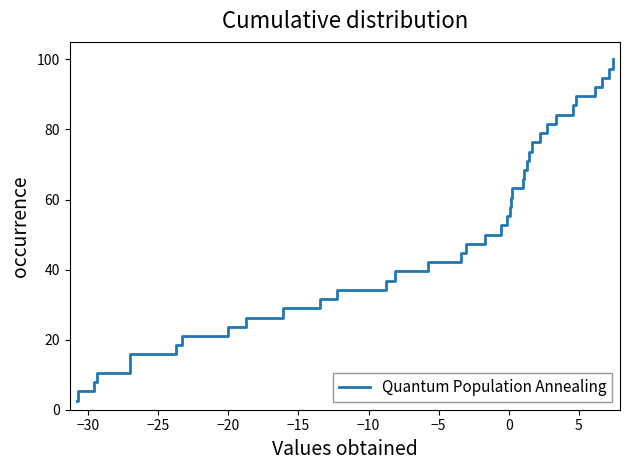

What is the smallest value displayed?

2.6